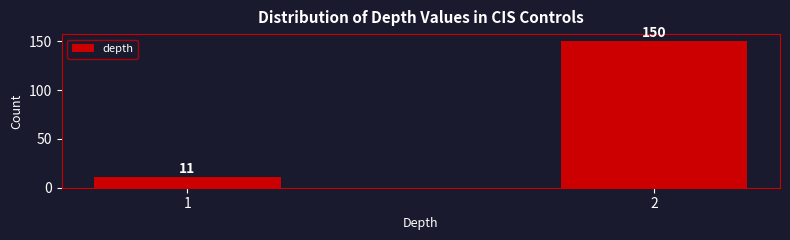

Reading left to right, extract all data points from this chart.

11	150